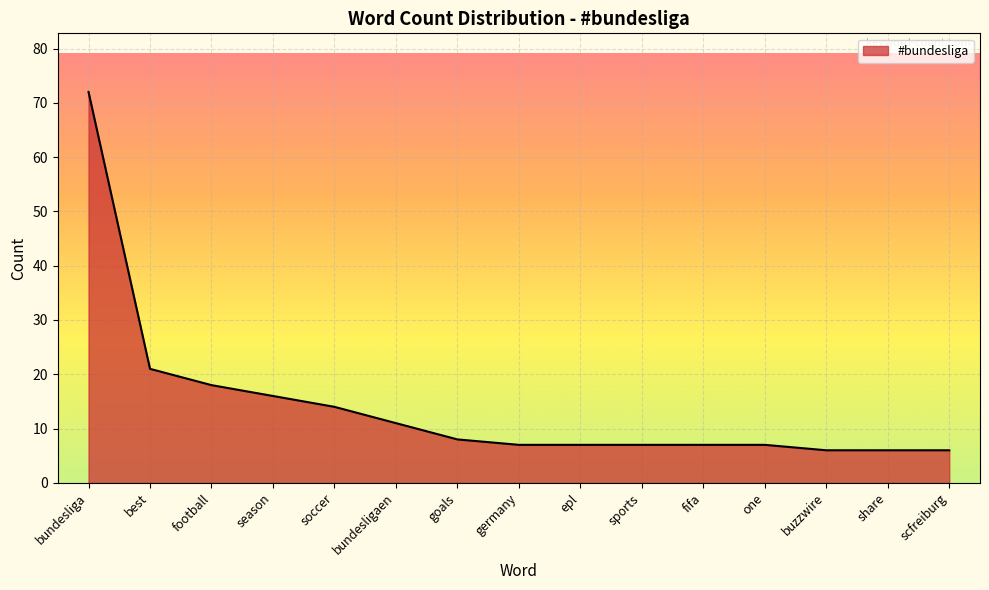

The value at soccer is 23. True or false?

False